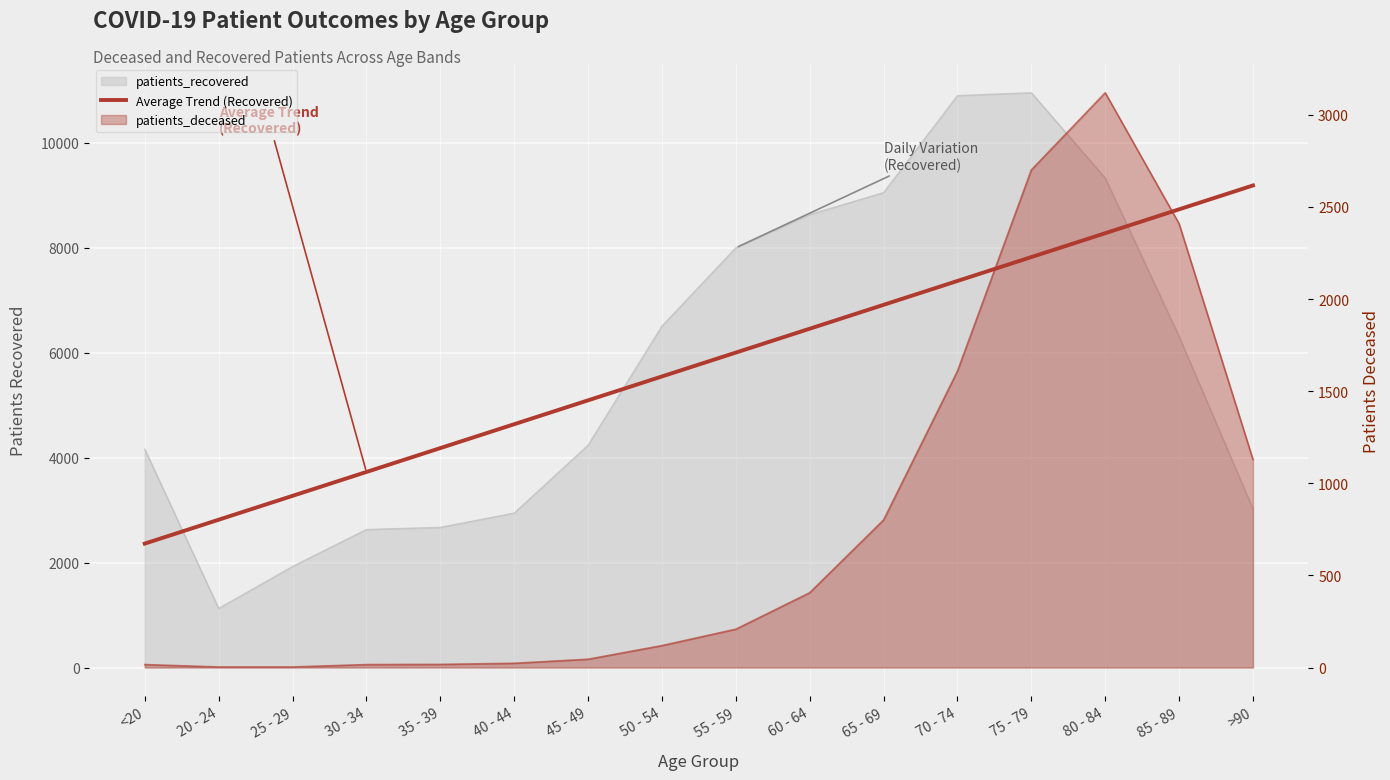

What is the sum of all values?

92391.0